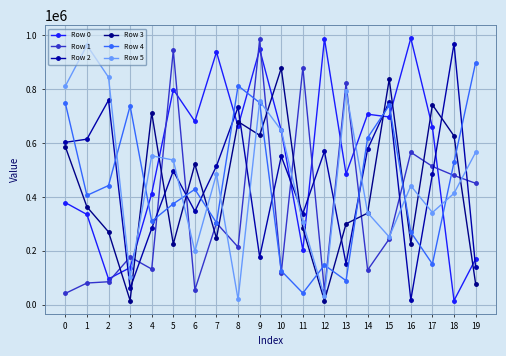

What is the sum of the Row 1 values at 5 and 0?

985670